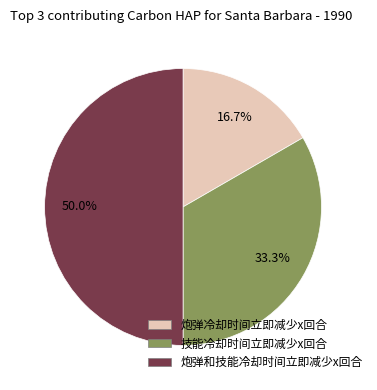

True or false: 炮弹冷却时间立即减少x回合 accounts for 7% of the total.

False